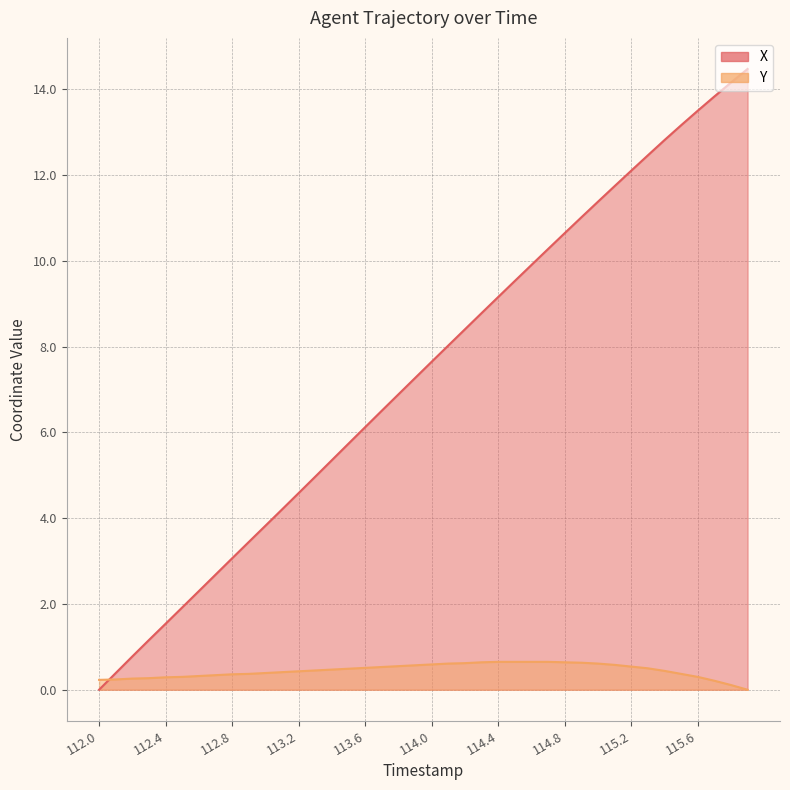

Is the value of Y at 115.9 greater than the value of X at 115.0?

No